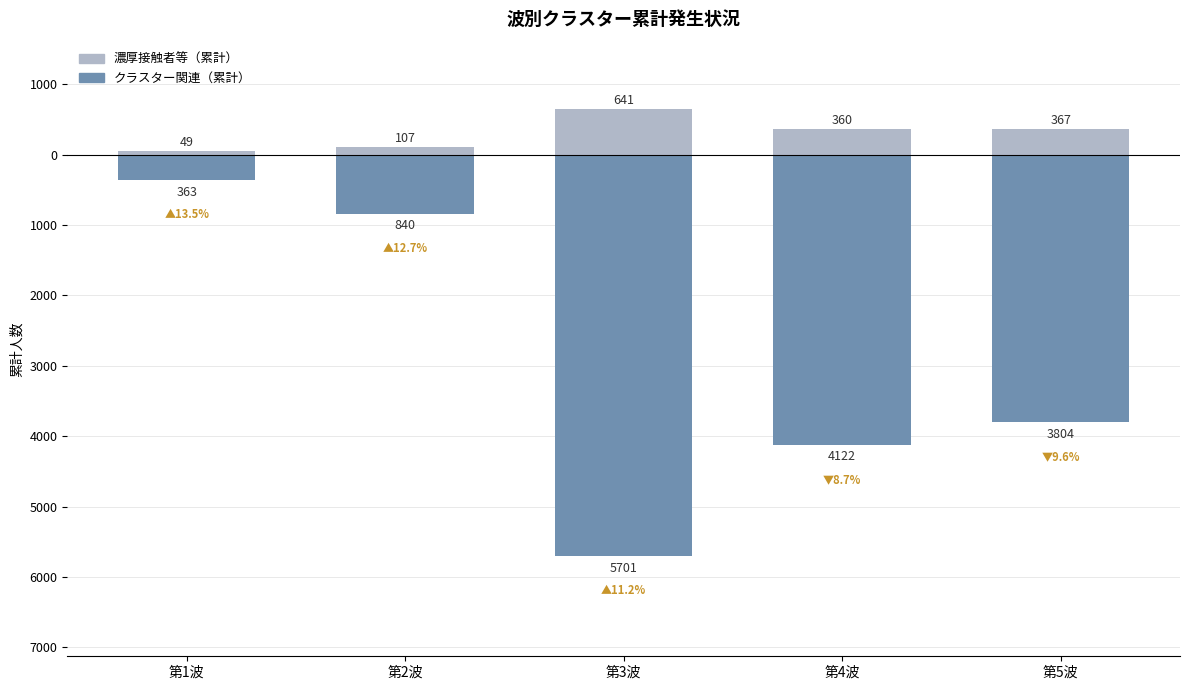

Is the value of クラスター関連 at 第1波 greater than the value of 濃厚接触者等 at 第5波?

No